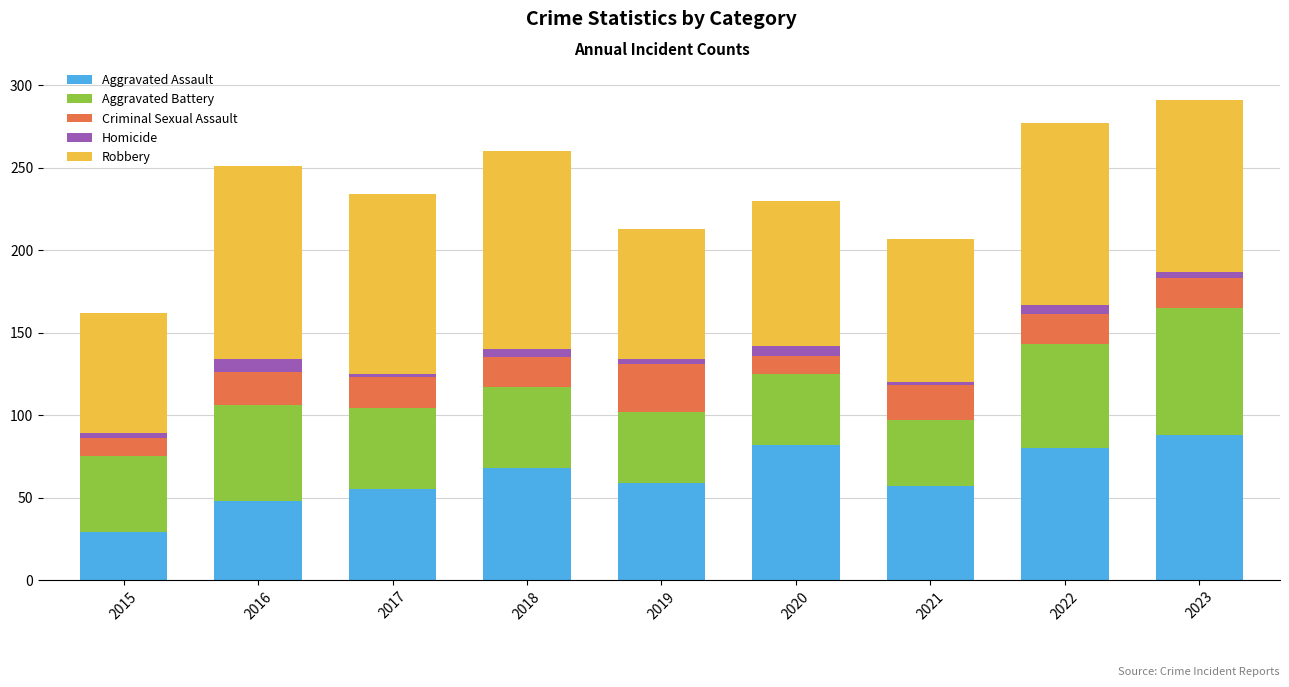

At which label does Aggravated Assault reach its minimum?

2015